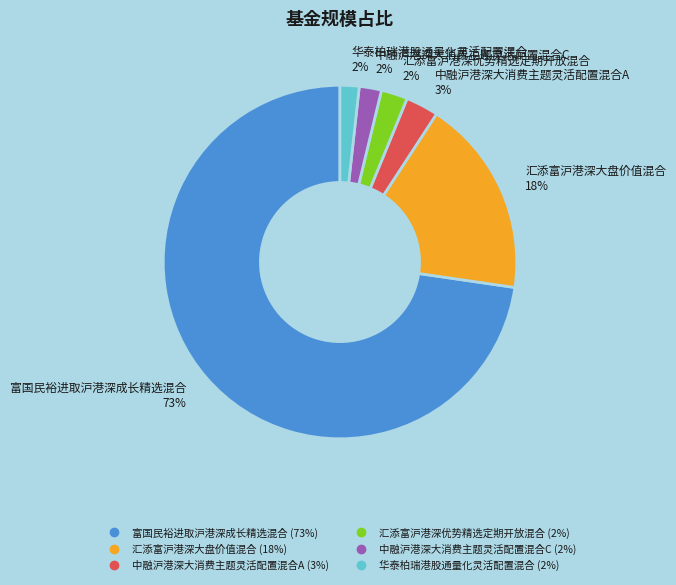

How many slices are in this pie chart?

6